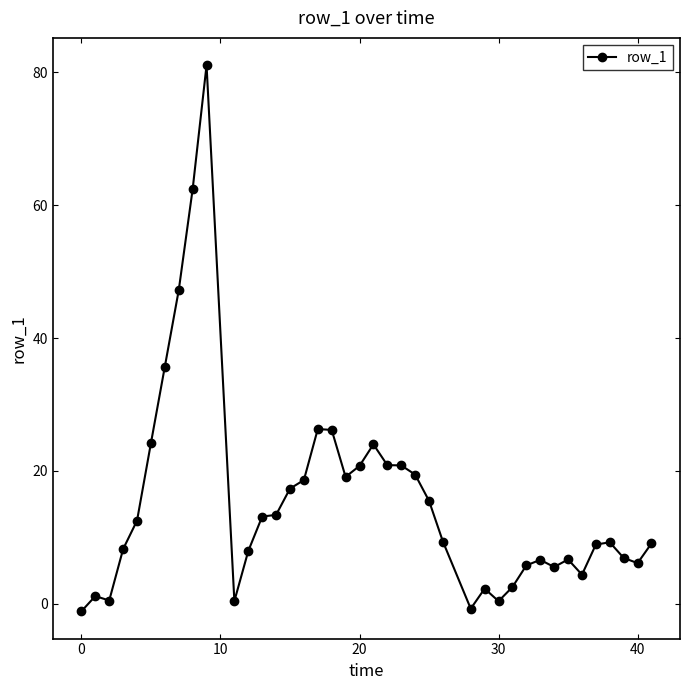

How many distinct data groups are displayed?

1